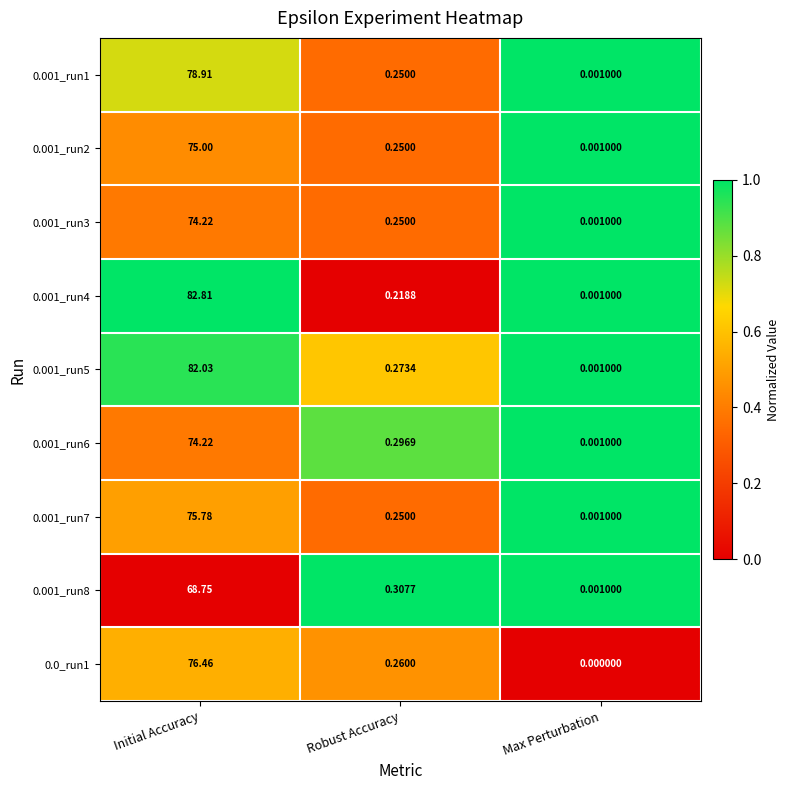

Which category has the lowest value in the 0.0_run1 series?

Max Perturbation